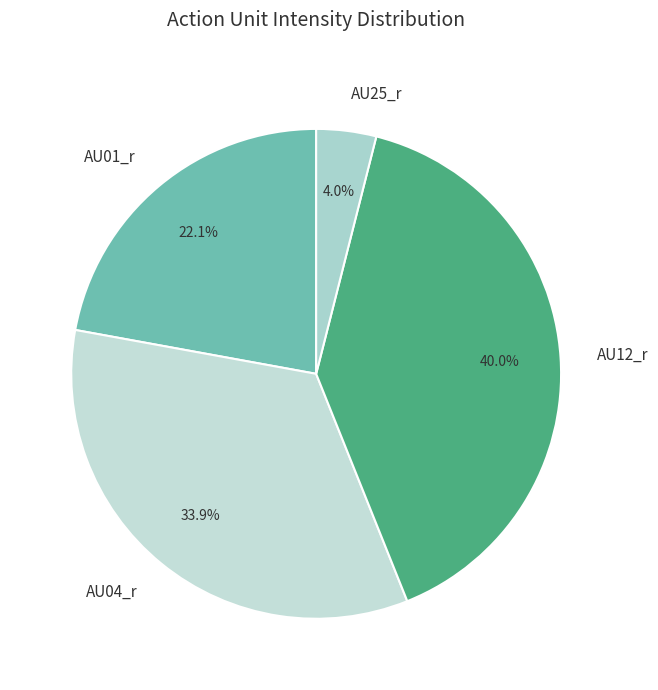

Does AU04_r account for over 50% of the chart?

No